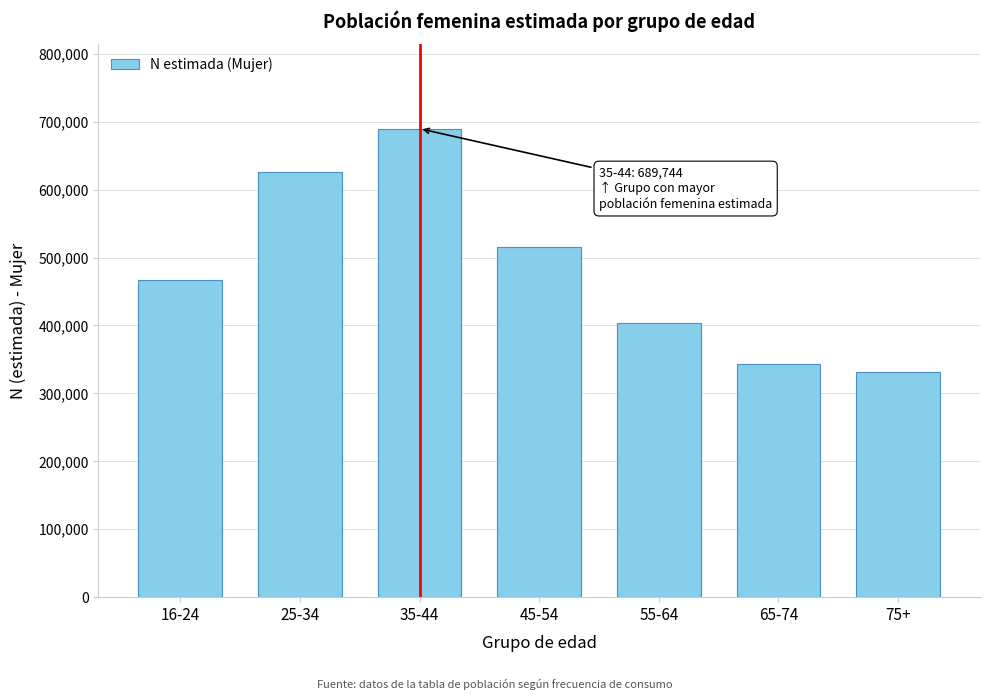

Reading left to right, transcribe all the data shown in this chart.

16-24=466429	25-34=625494	35-44=689744	45-54=515642	55-64=403986	65-74=342934	75+=332000